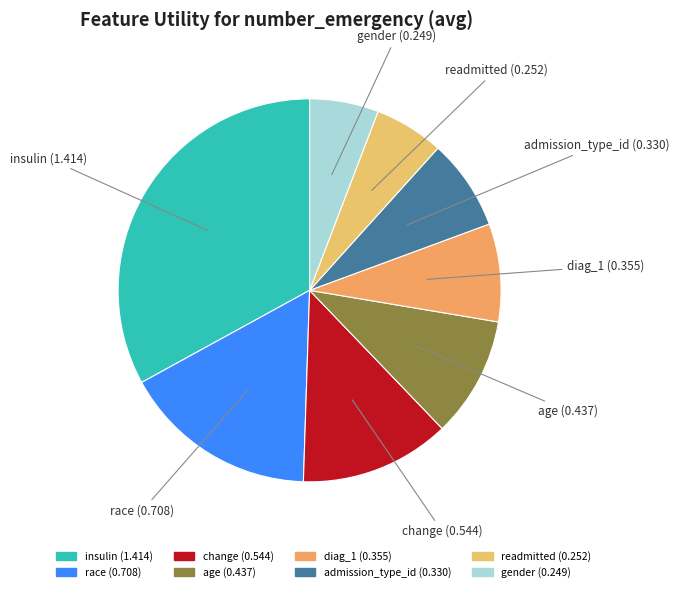

Which has a higher value, age or change?

change